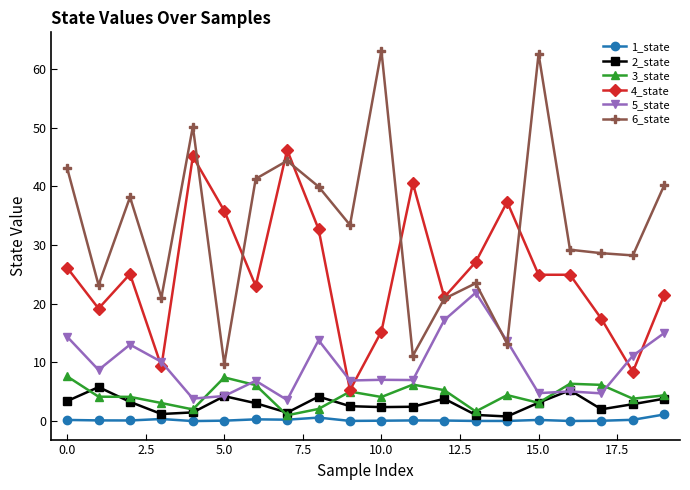

List the series in order of their peak value, highest first.

6_state, 4_state, 5_state, 3_state, 2_state, 1_state